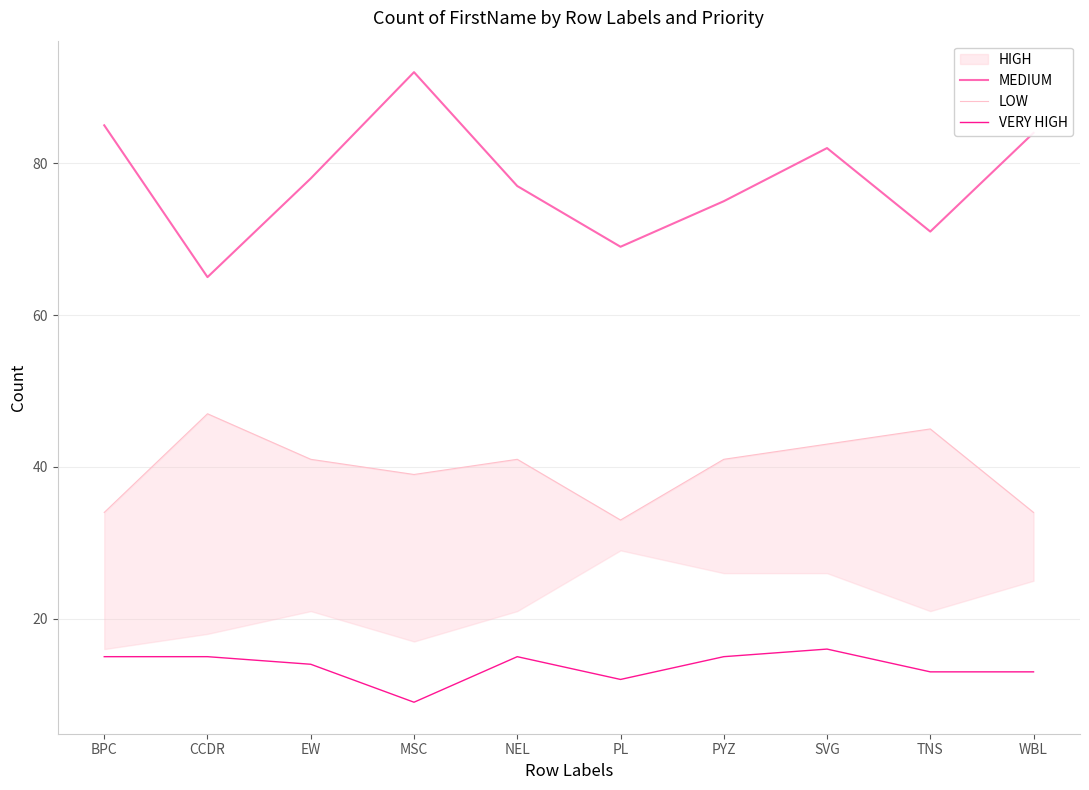

The value of LOW at BPC is 49. True or false?

False